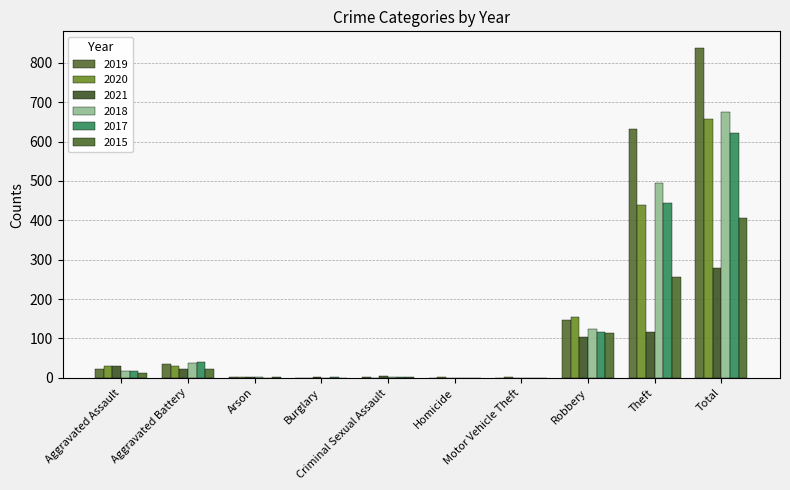

What are all the series names shown in the legend?

2019, 2020, 2021, 2018, 2017, 2015